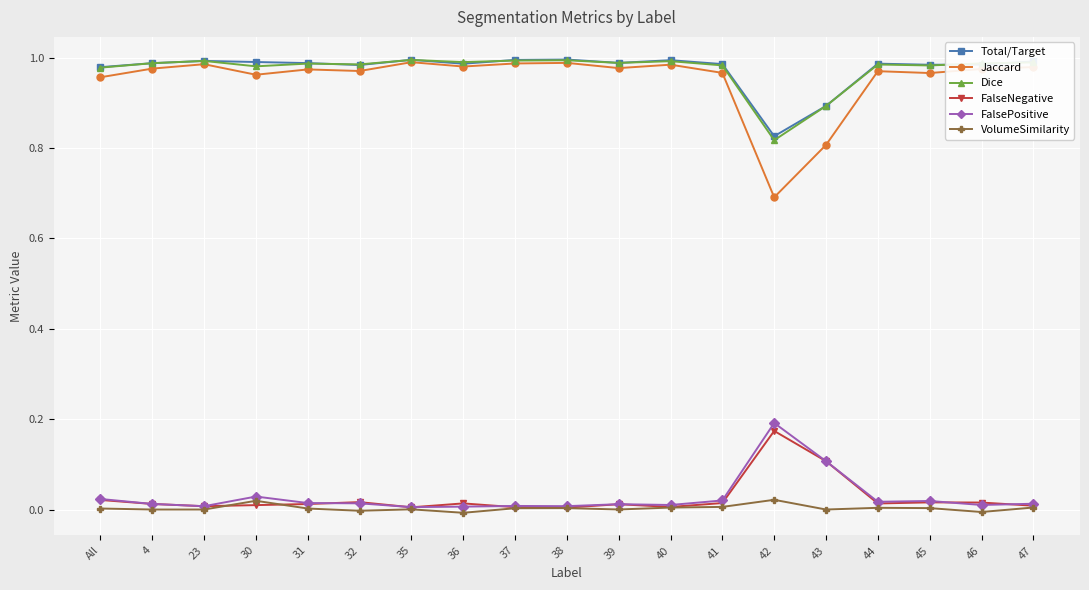

How many data points does each series have?

19